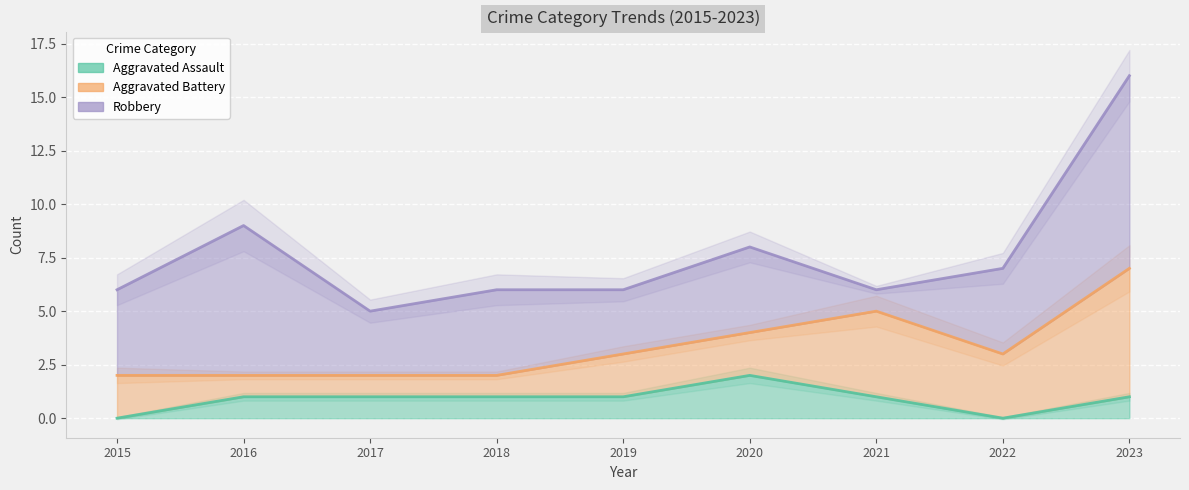

How many distinct data groups are displayed?

3